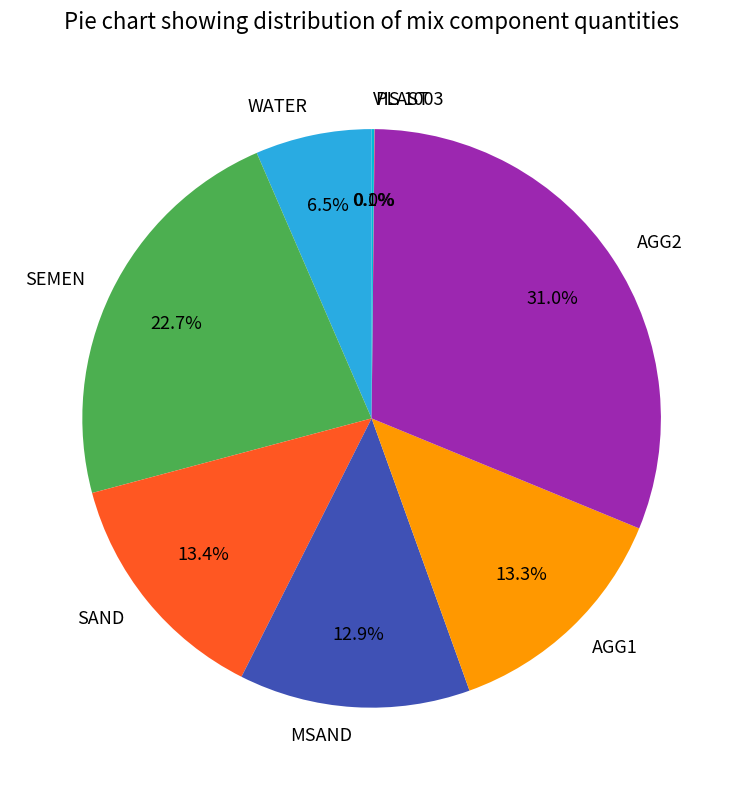

Does any single category account for the majority?

No